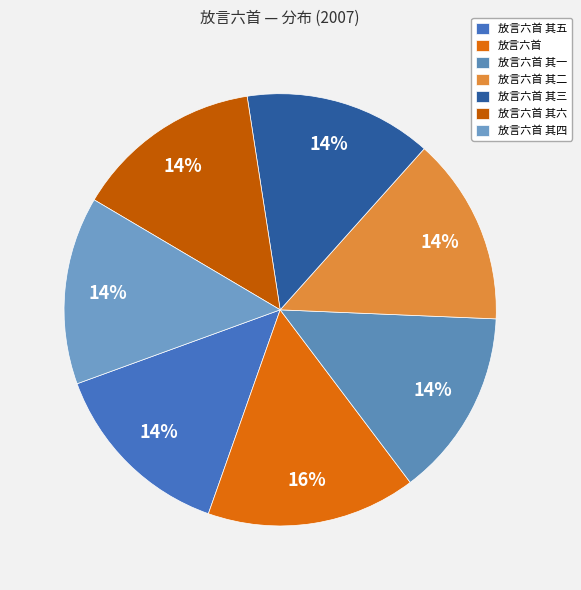

Which category has the smallest portion of the pie?

放言六首 其一